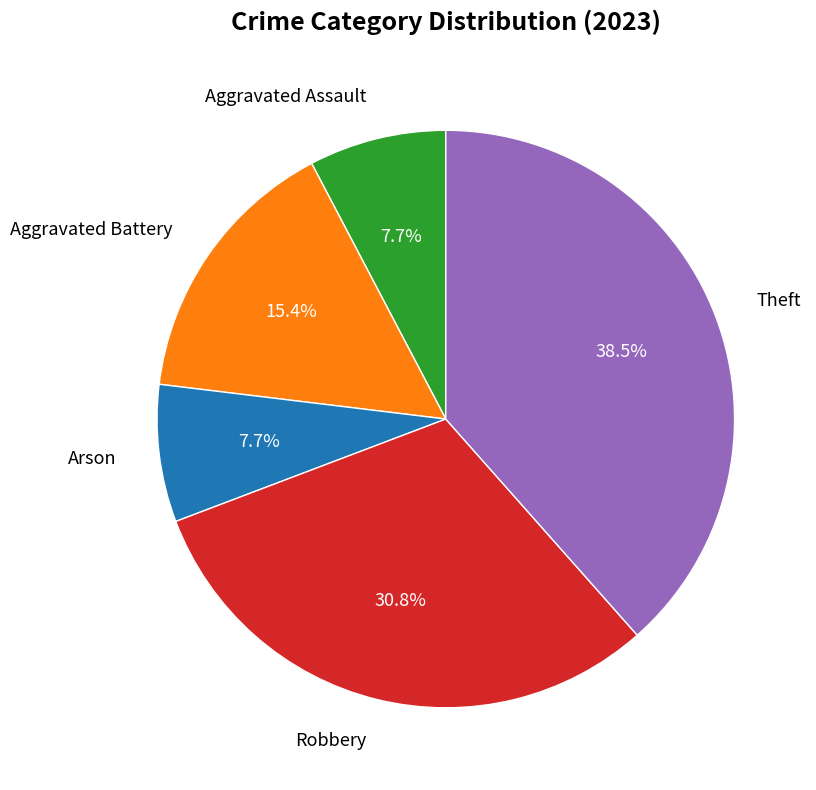

Does any single category account for the majority?

No